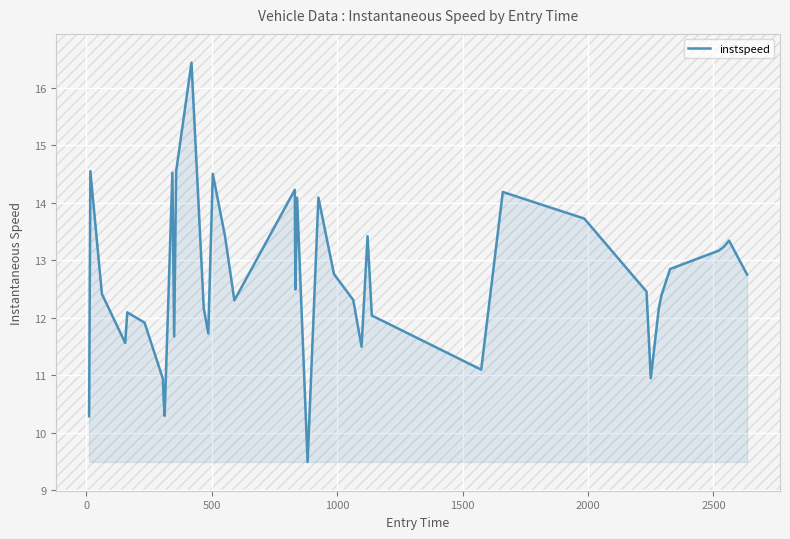

True or false: the data has more than 0 interior local peaks.

True